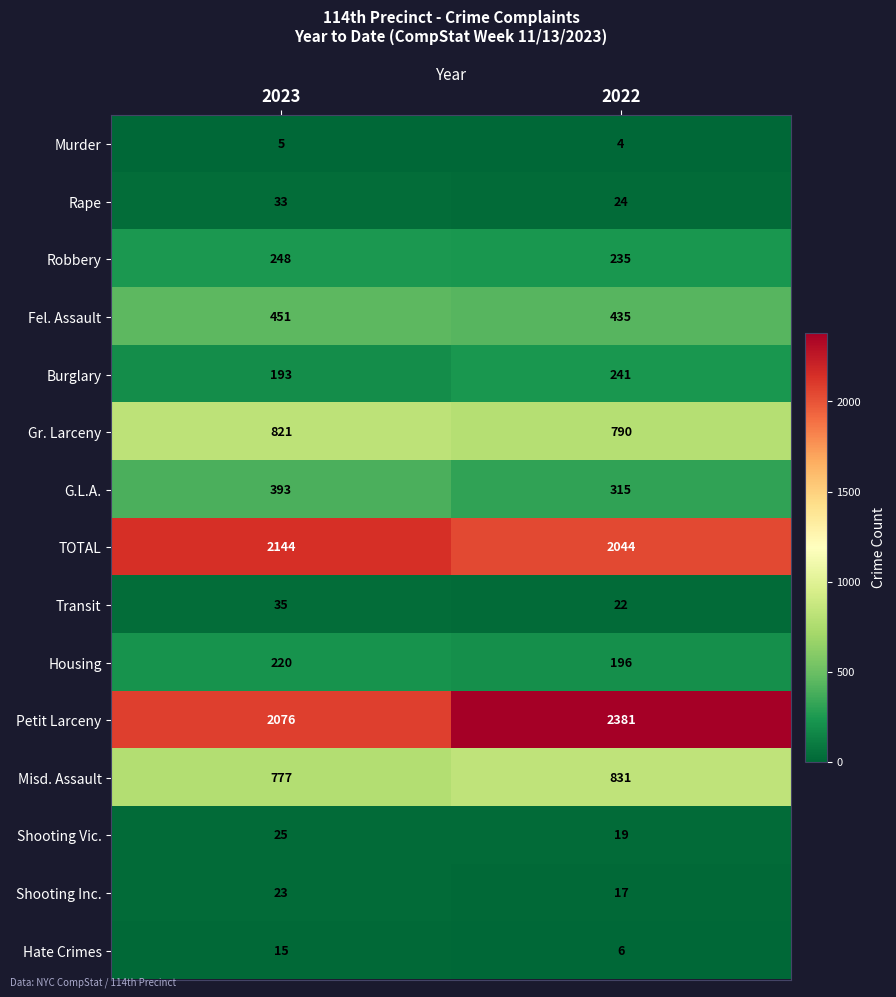

Where is Robbery nearest to the value 241?

2022